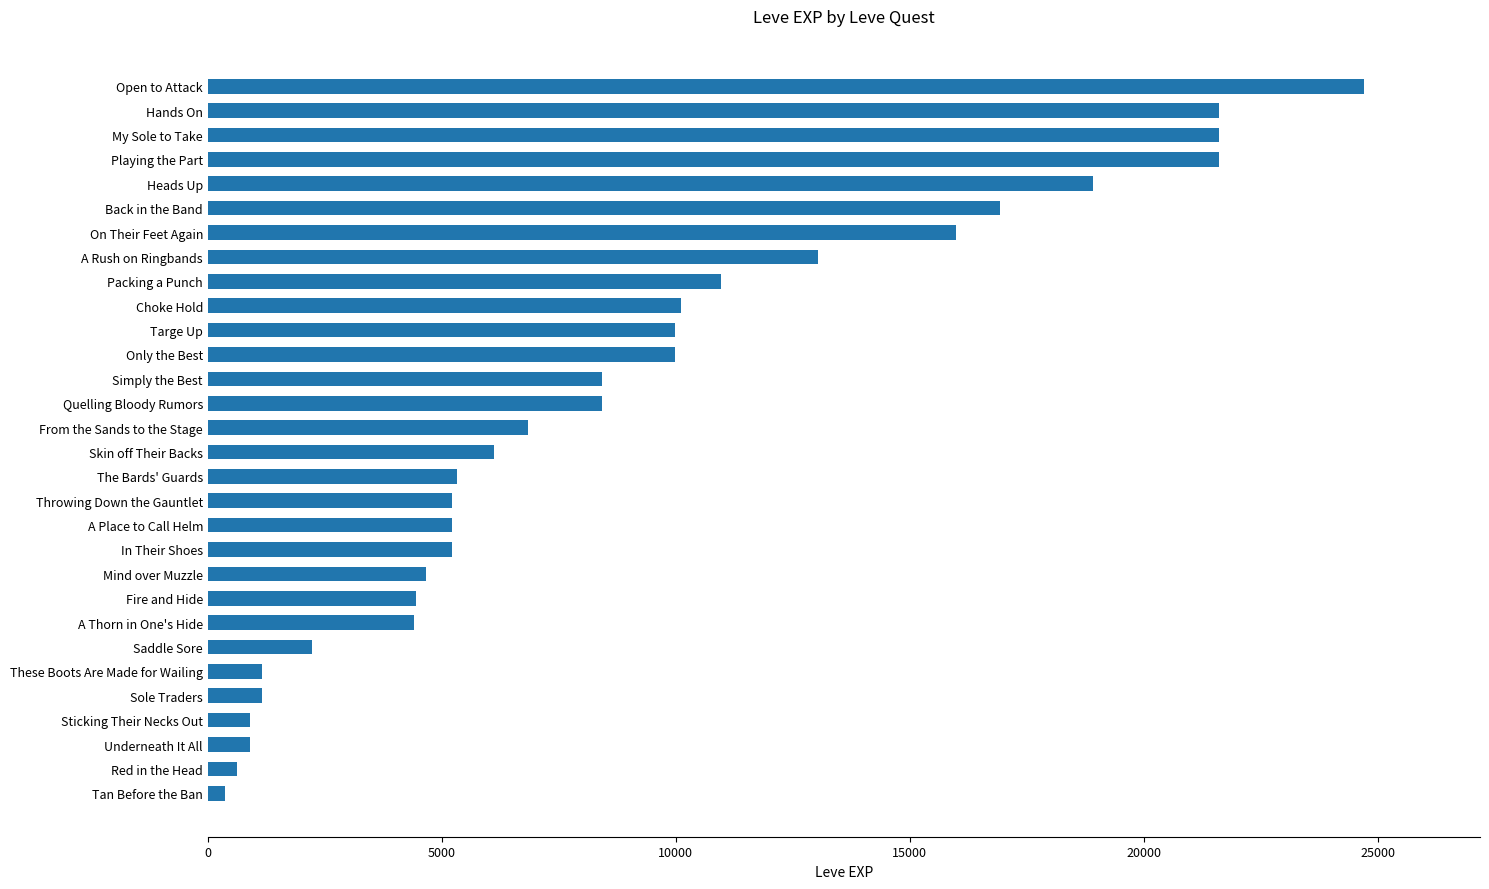

Which label corresponds to the largest value in the chart?

Open to Attack